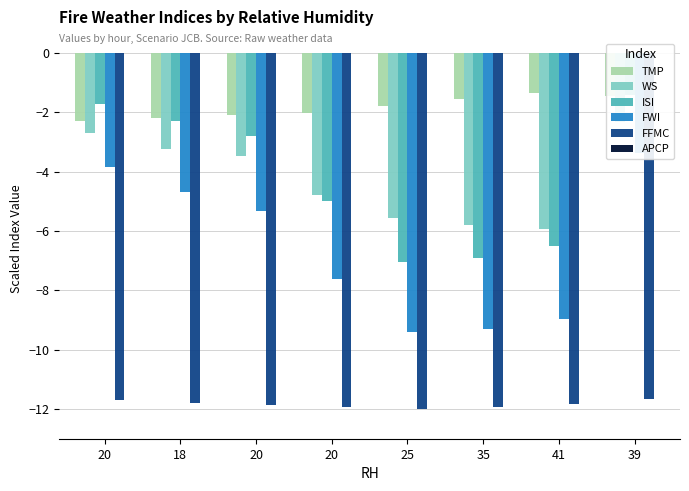

Which series has the largest total across all categories?

APCP